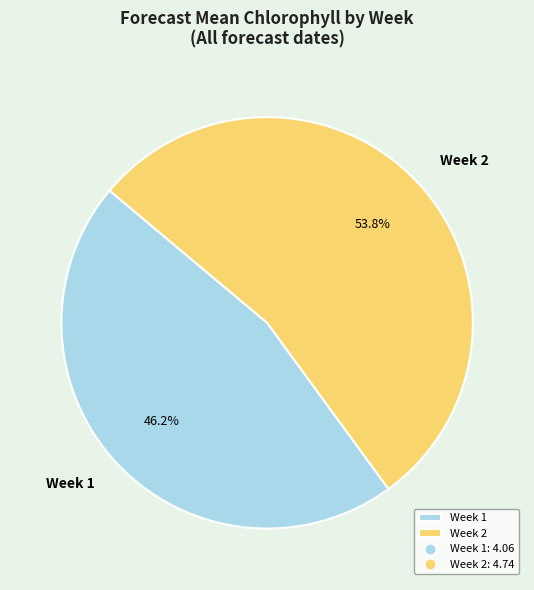

The Week 2 slice represents 59% of the pie. True or false?

False